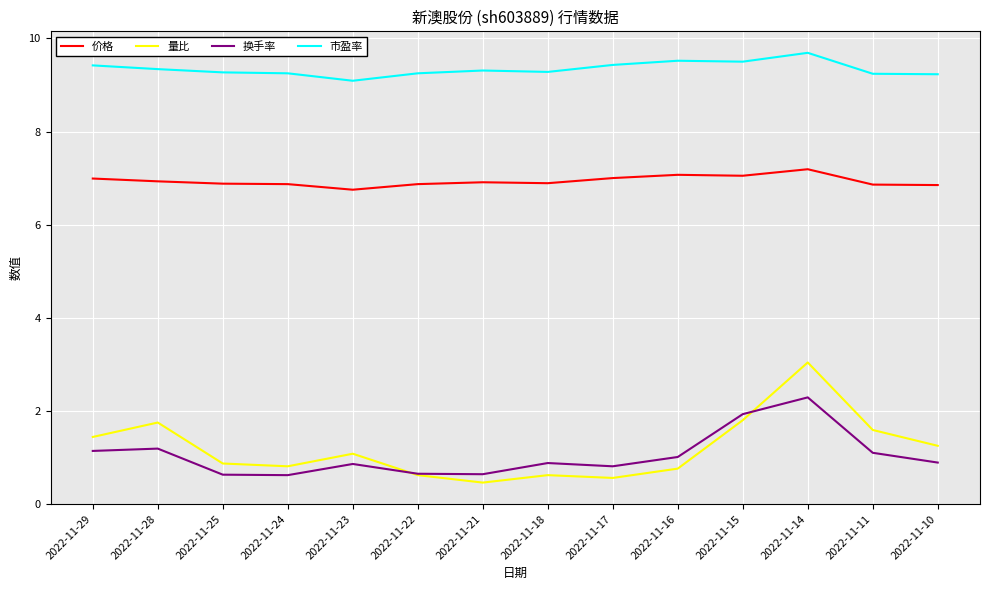

In 量比, how many points are higher than both neighbors (excluding endpoints)?

4